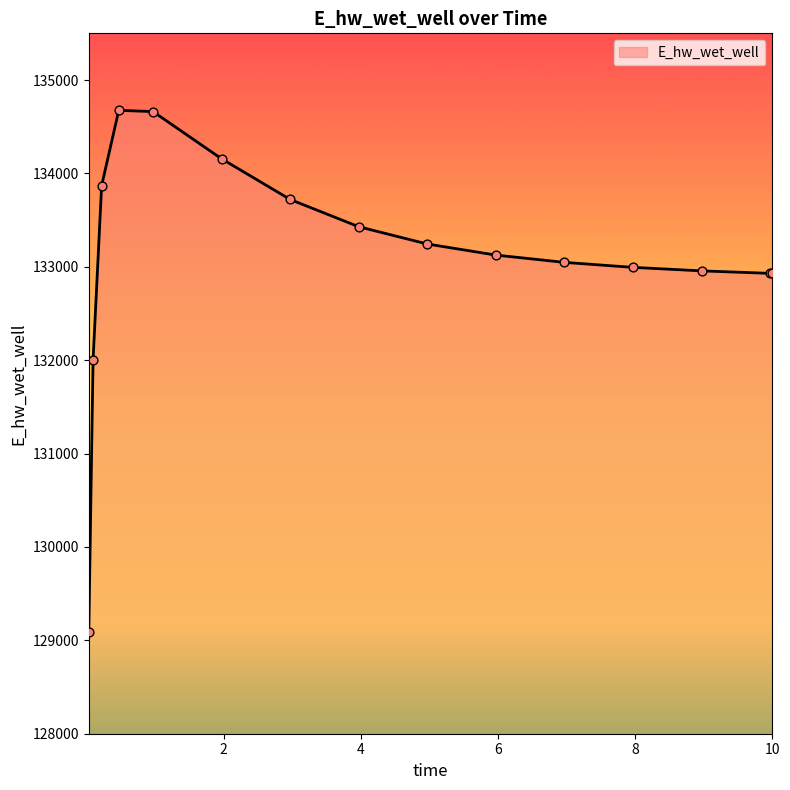

What is the greatest value displayed?

134675.6